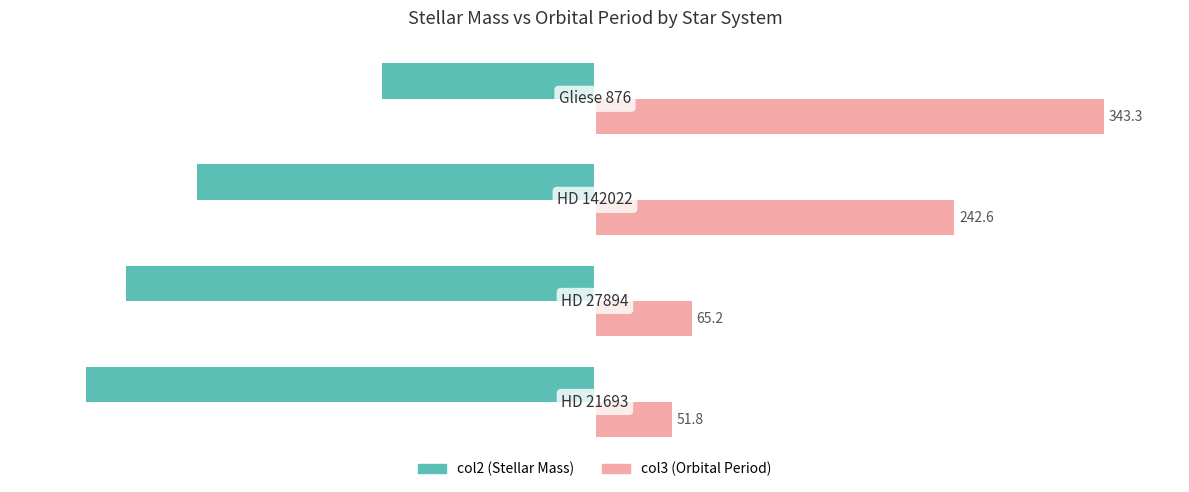

Does the chart contain stacked bars?

No